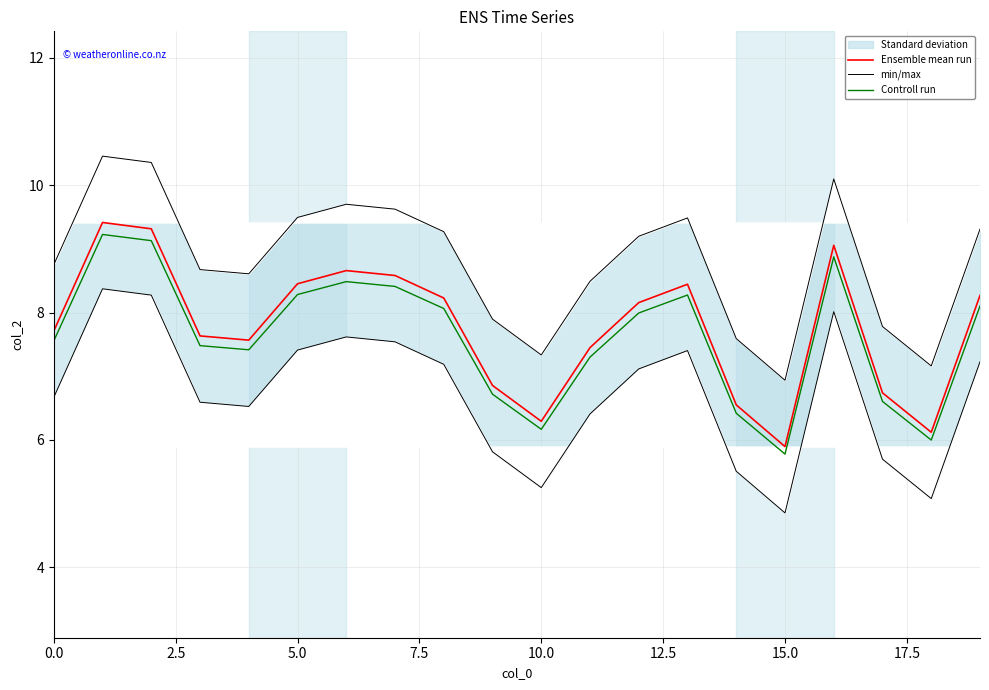

What position from the left is 13?

14